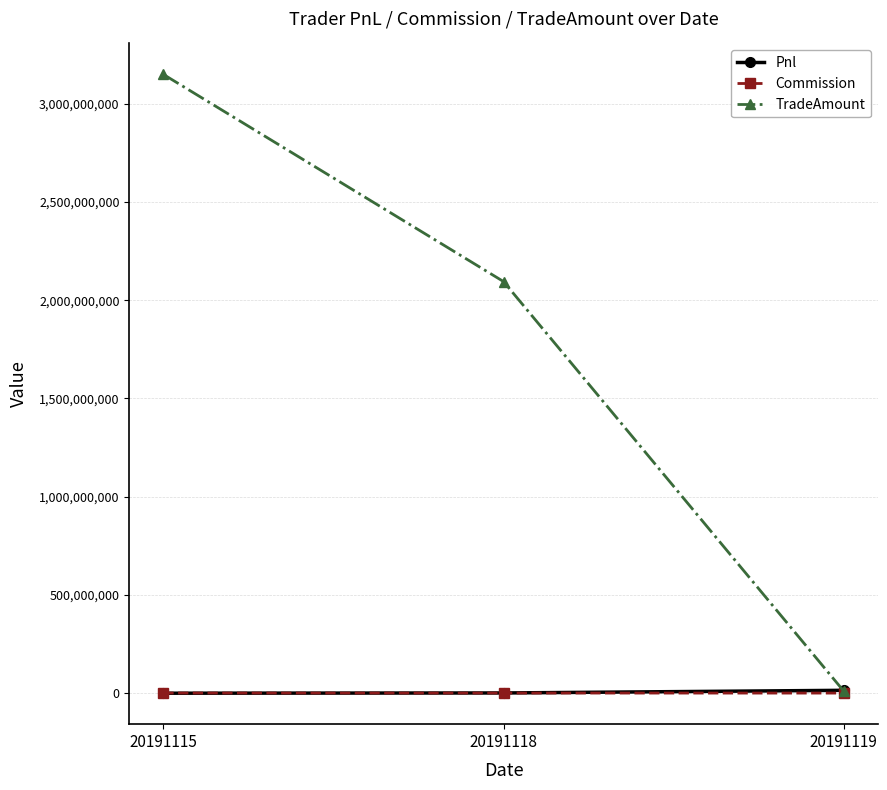

List the labels in order of TradeAmount value, largest first.

20191115, 20191118, 20191119